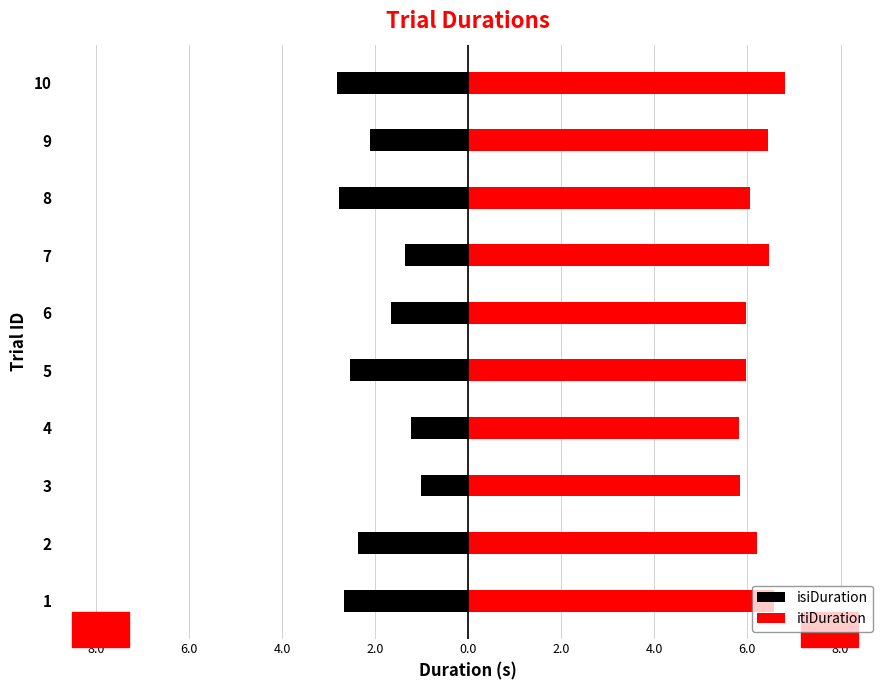

The value of isiDuration at 6 is -2.6. True or false?

False